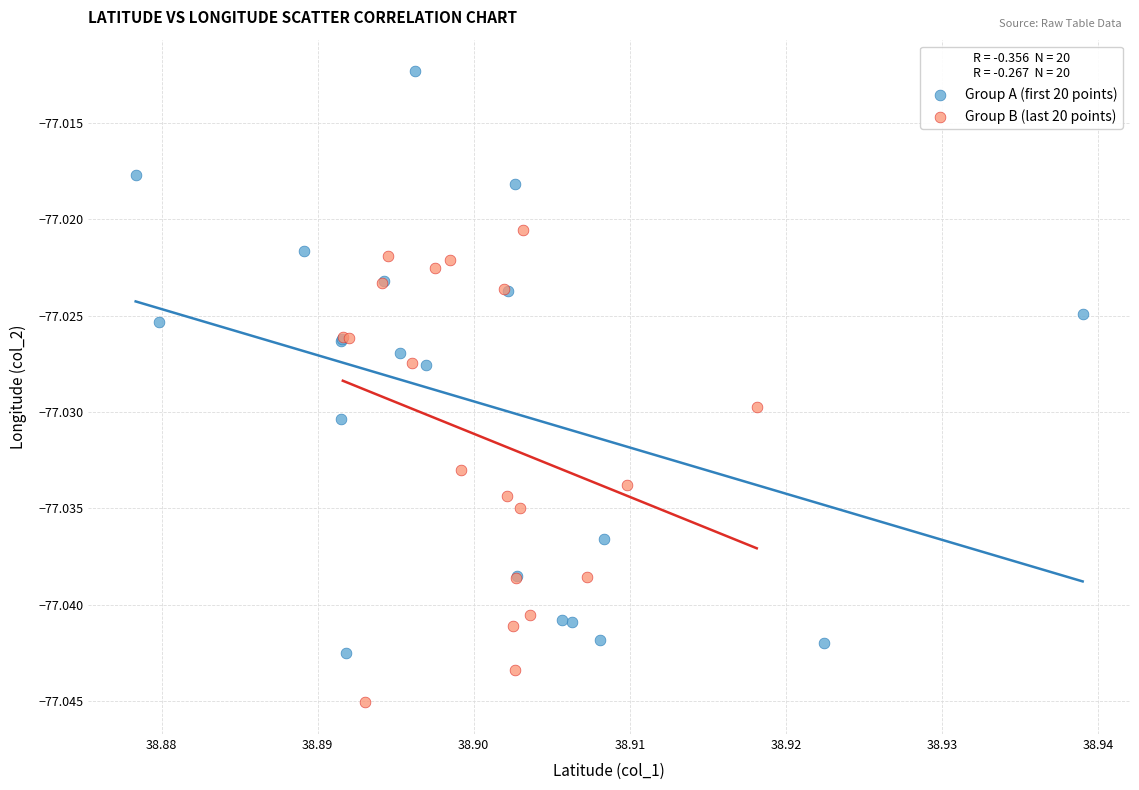

Which series has the widest spread of Y values?

Group A (first 20 points)